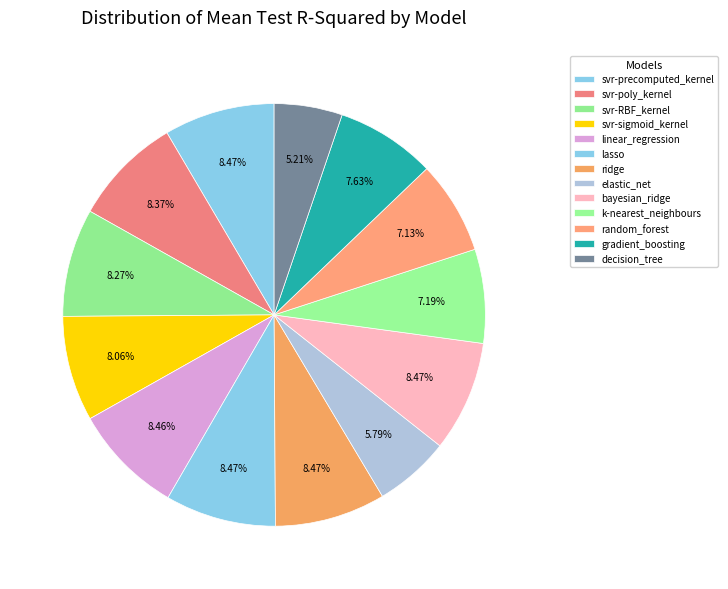

How many segments does this pie chart have?

13